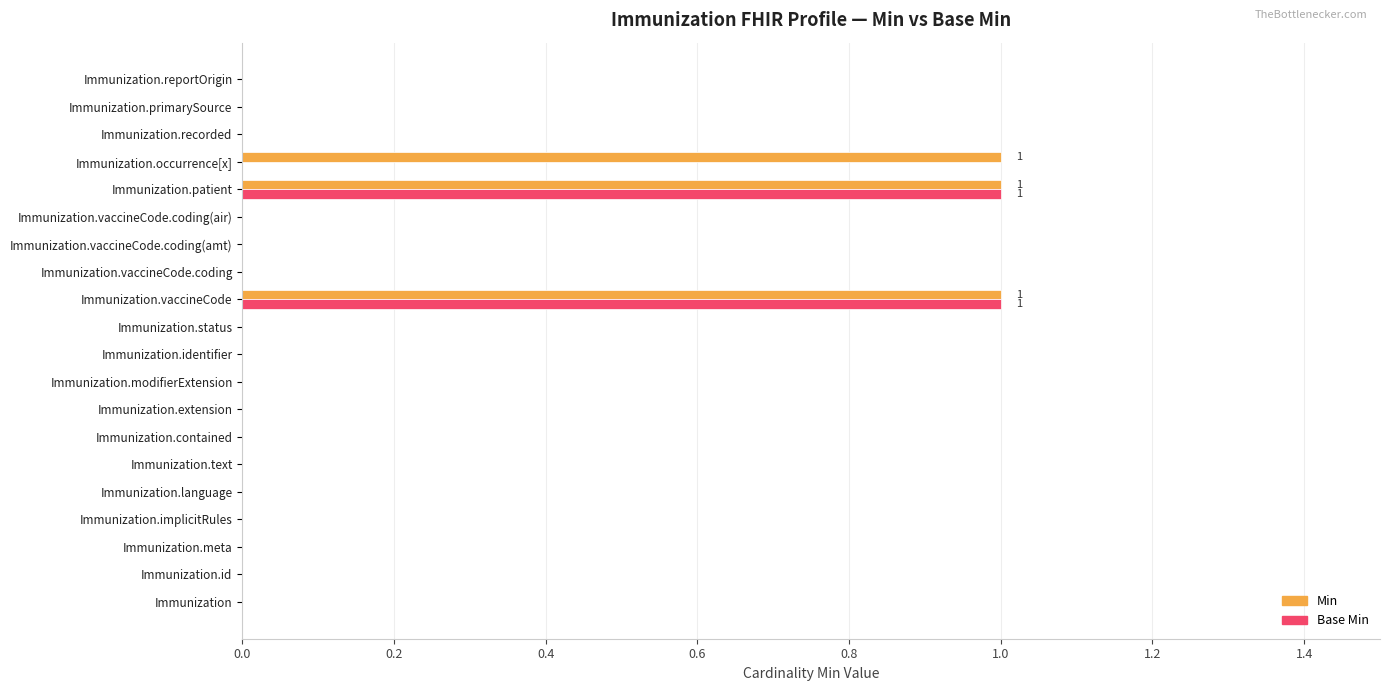

True or false: Base Min has a value of -1 at Immunization.contained.

False